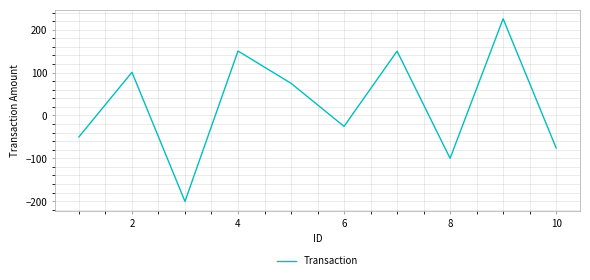

What is the greatest value displayed?

225.5